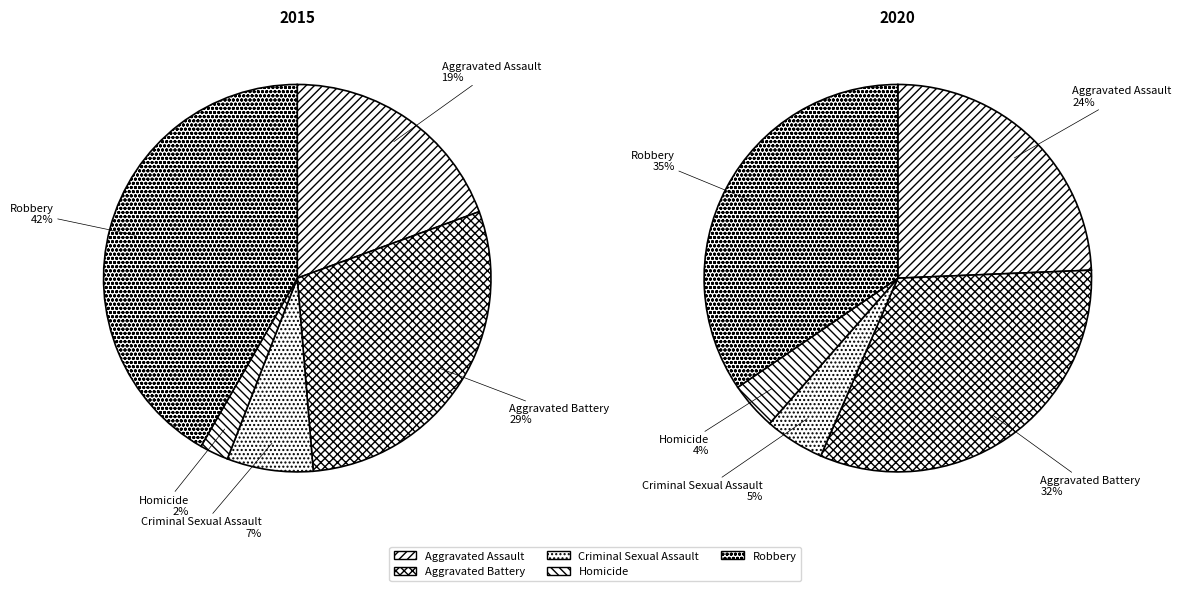

Does Criminal Sexual Assault account for over 50% of the chart?

No